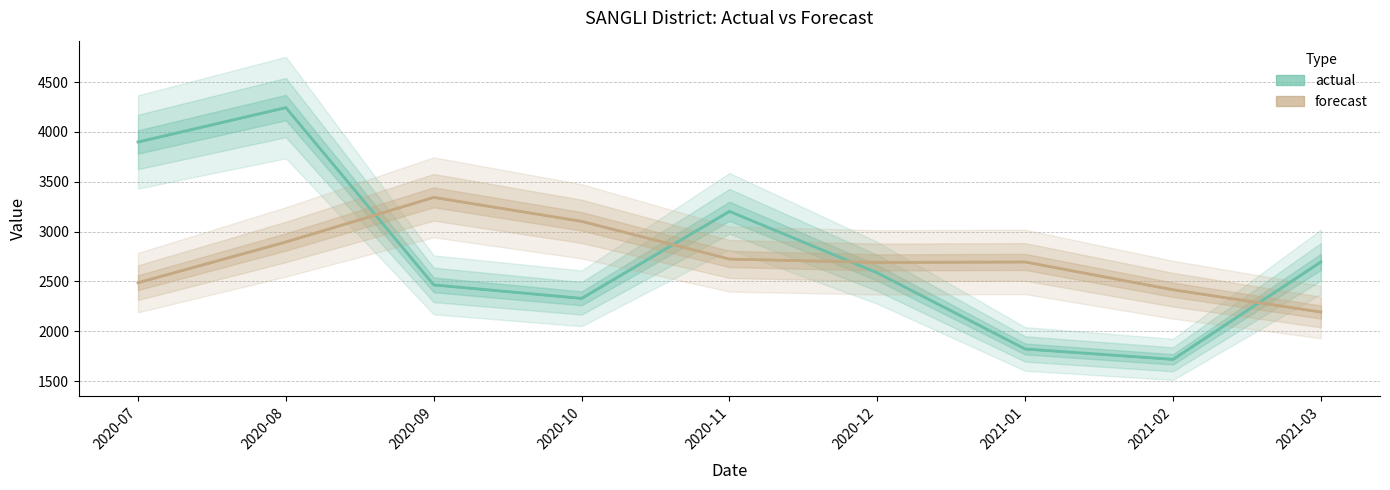

What is the spread (max minus min) of values at 2020-12?

104.8